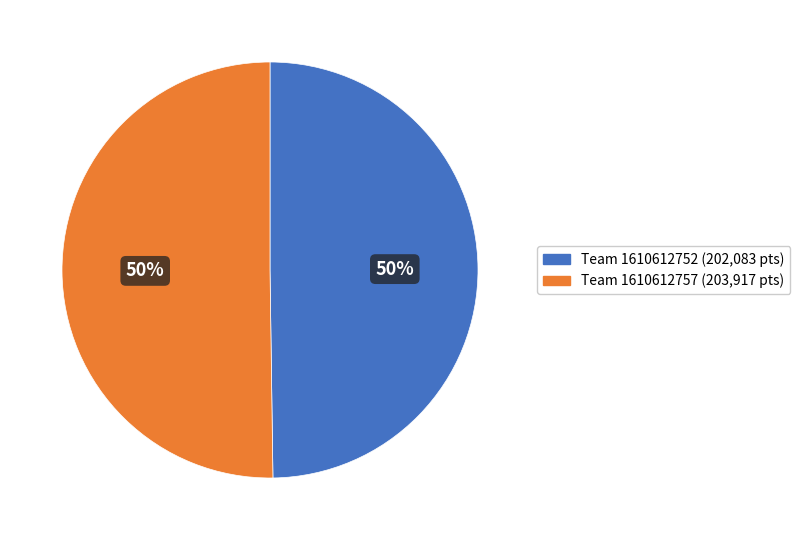

The Team 1610612757 (203,917 pts) slice represents 60% of the pie. True or false?

False